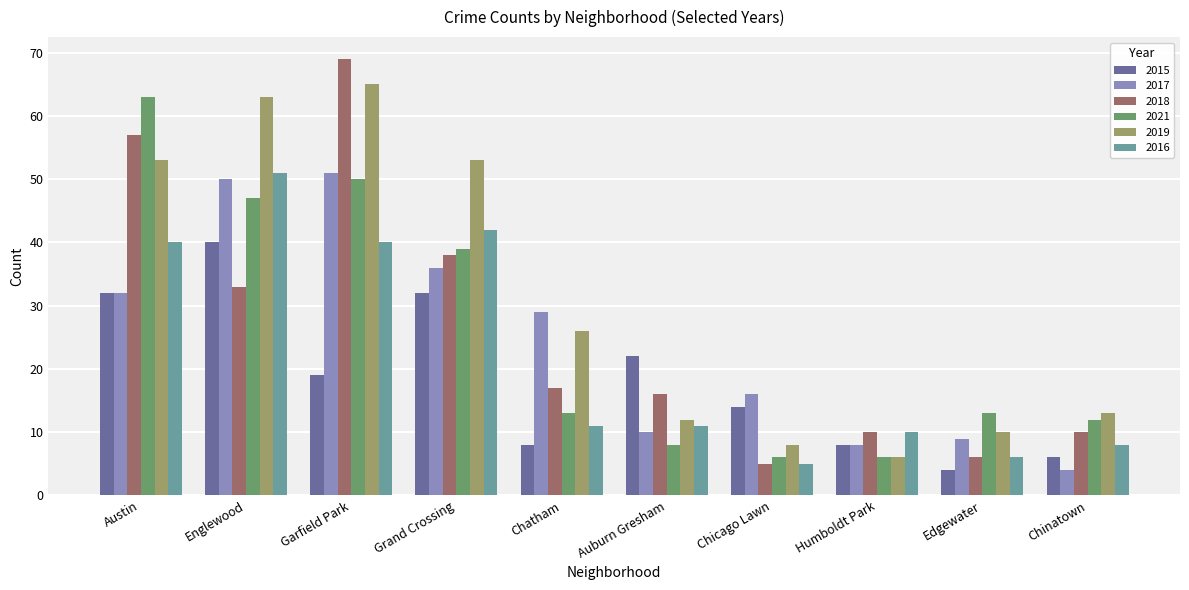

How many distinct data groups are displayed?

6